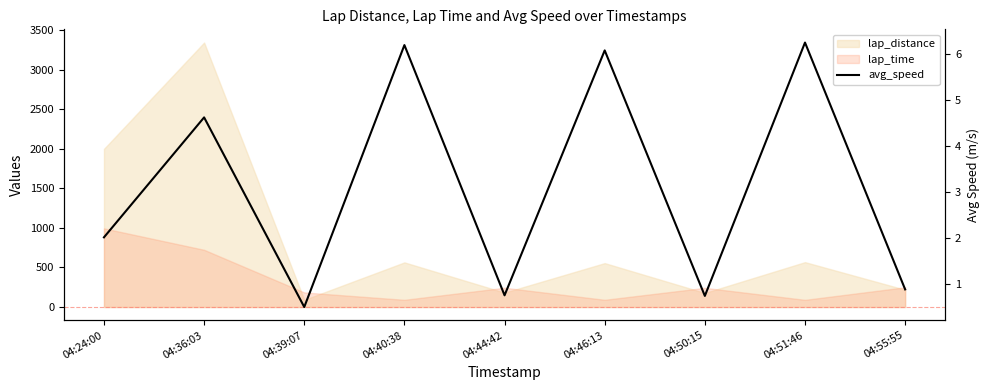

Rank the categories by value from lowest to highest.

04:39:07, 04:50:15, 04:44:42, 04:55:55, 04:24:00, 04:36:03, 04:46:13, 04:40:38, 04:51:46